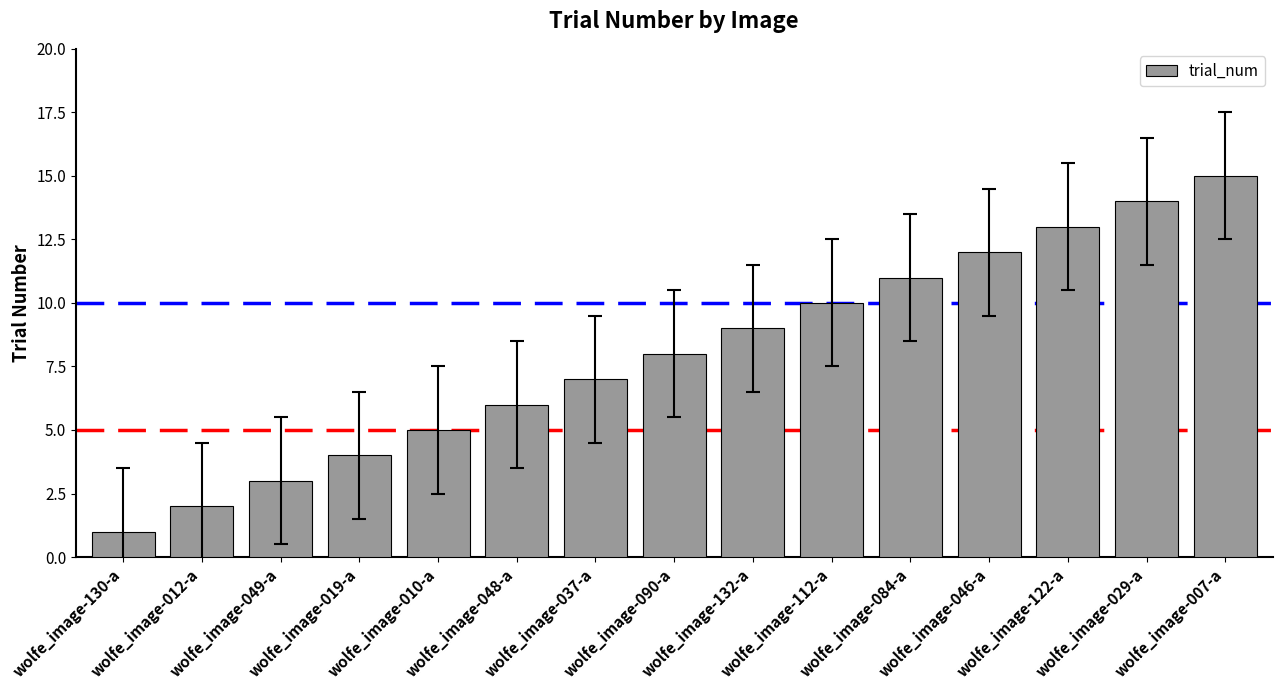

The chart shows a value of 2 at wolfe_image-048-a. True or false?

False